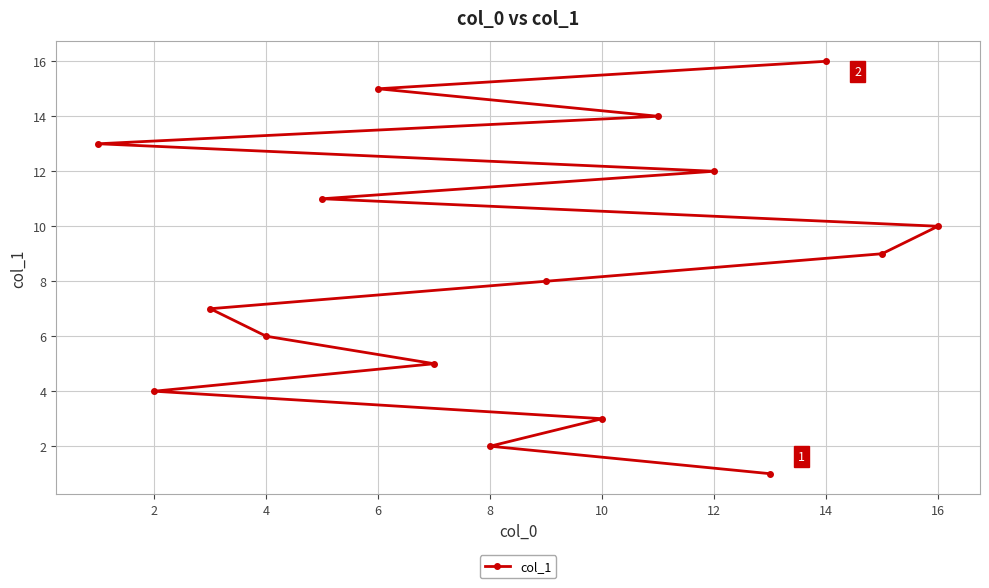

What is the ratio of the value at 12 to the value at 10?

4.0